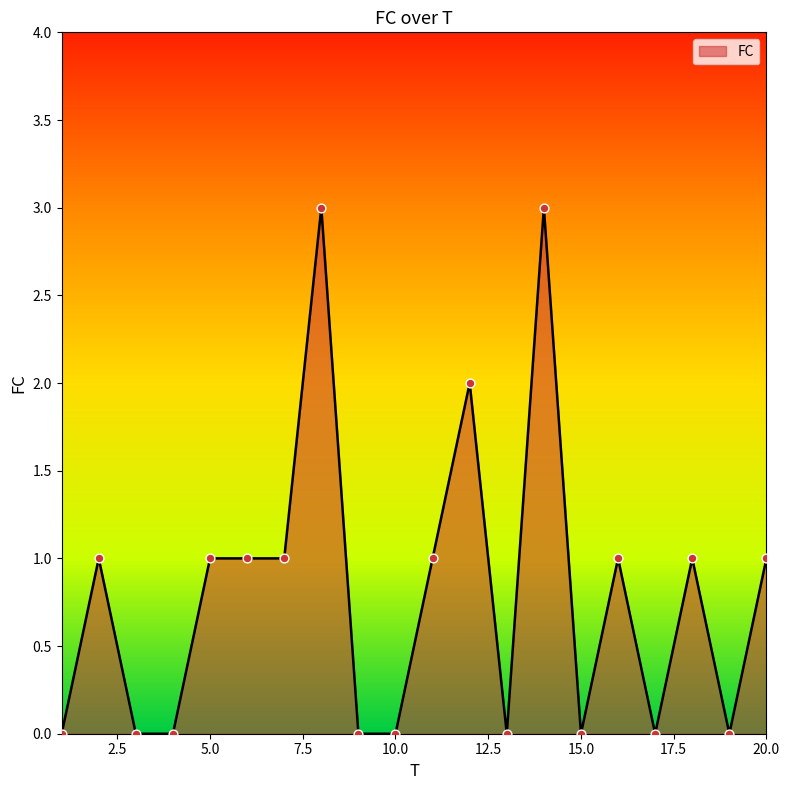

What is the greatest value displayed?

3